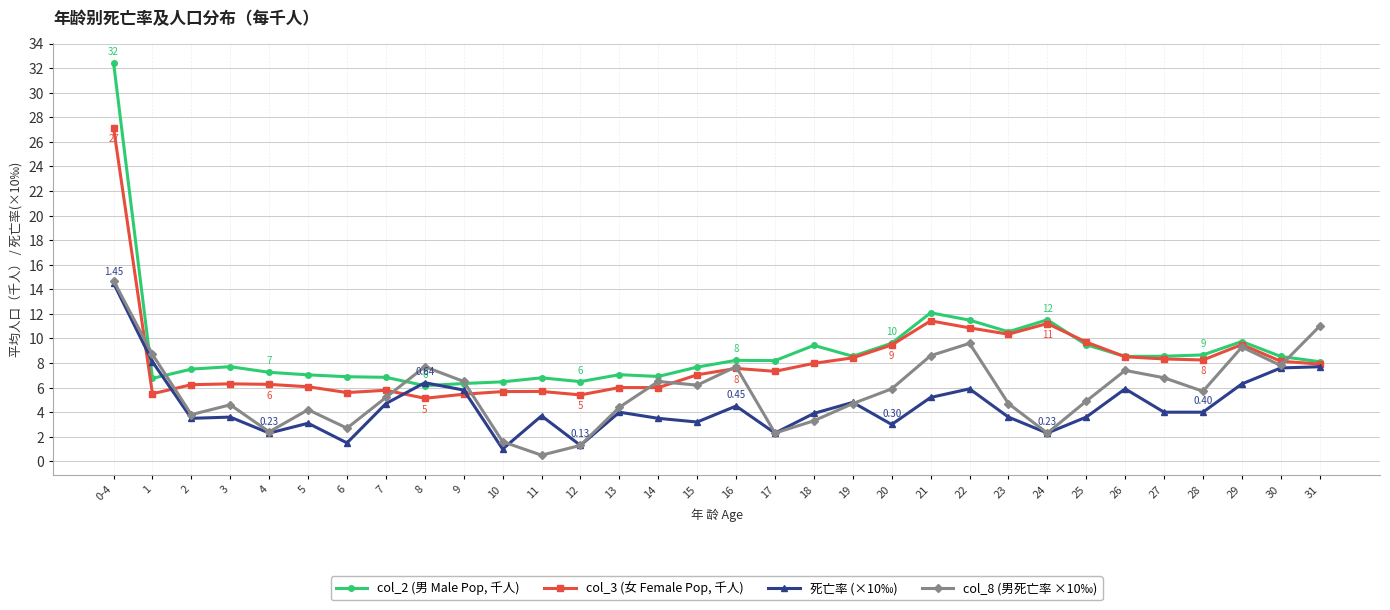

At which category is the sum across all series the highest?

0-4